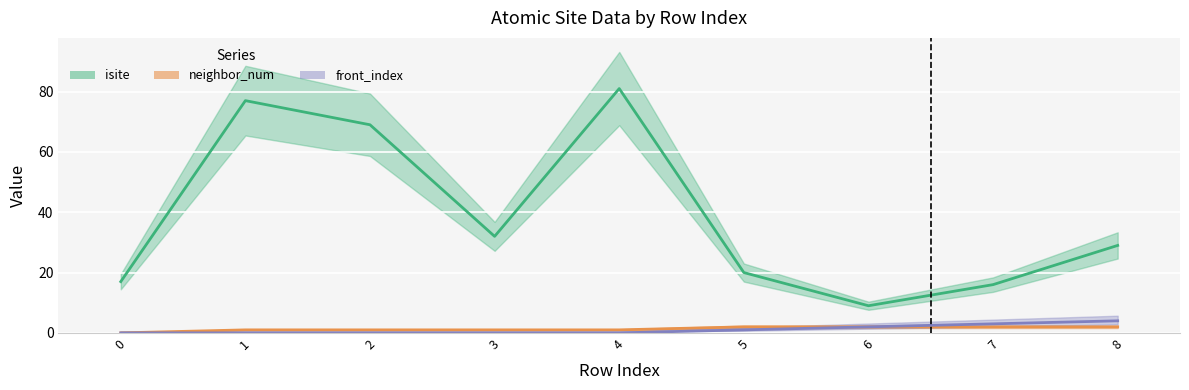

Rank the series at 3 from lowest to highest value.

front_index, neighbor_num, isite